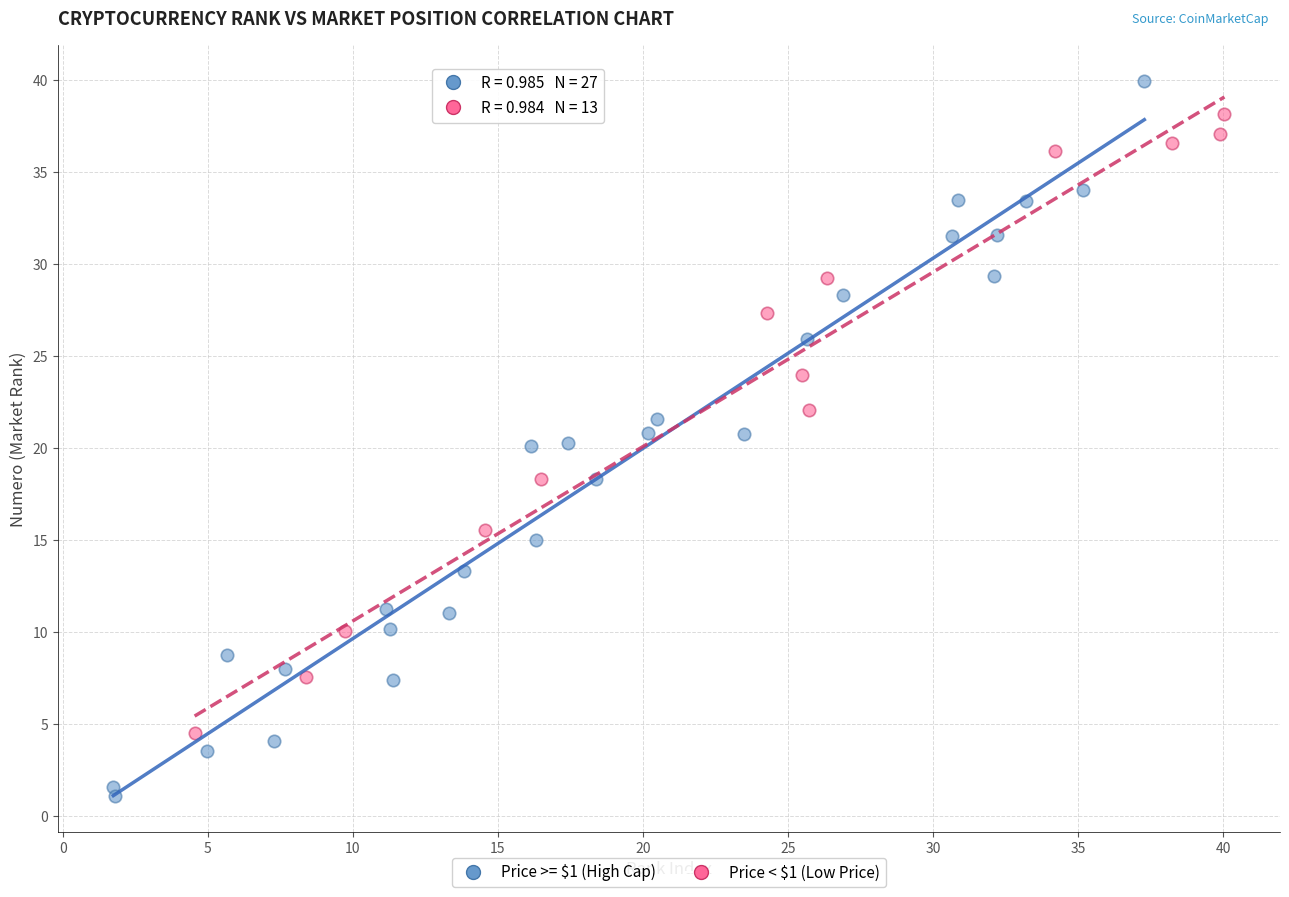

Which series reaches the minimum Y coordinate?

Price >= $1 (High Cap)